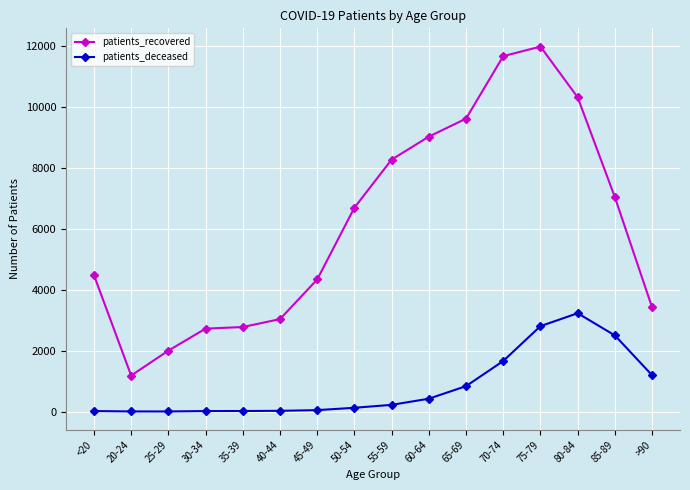

The value of patients_recovered at 75-79 is 11981. True or false?

True